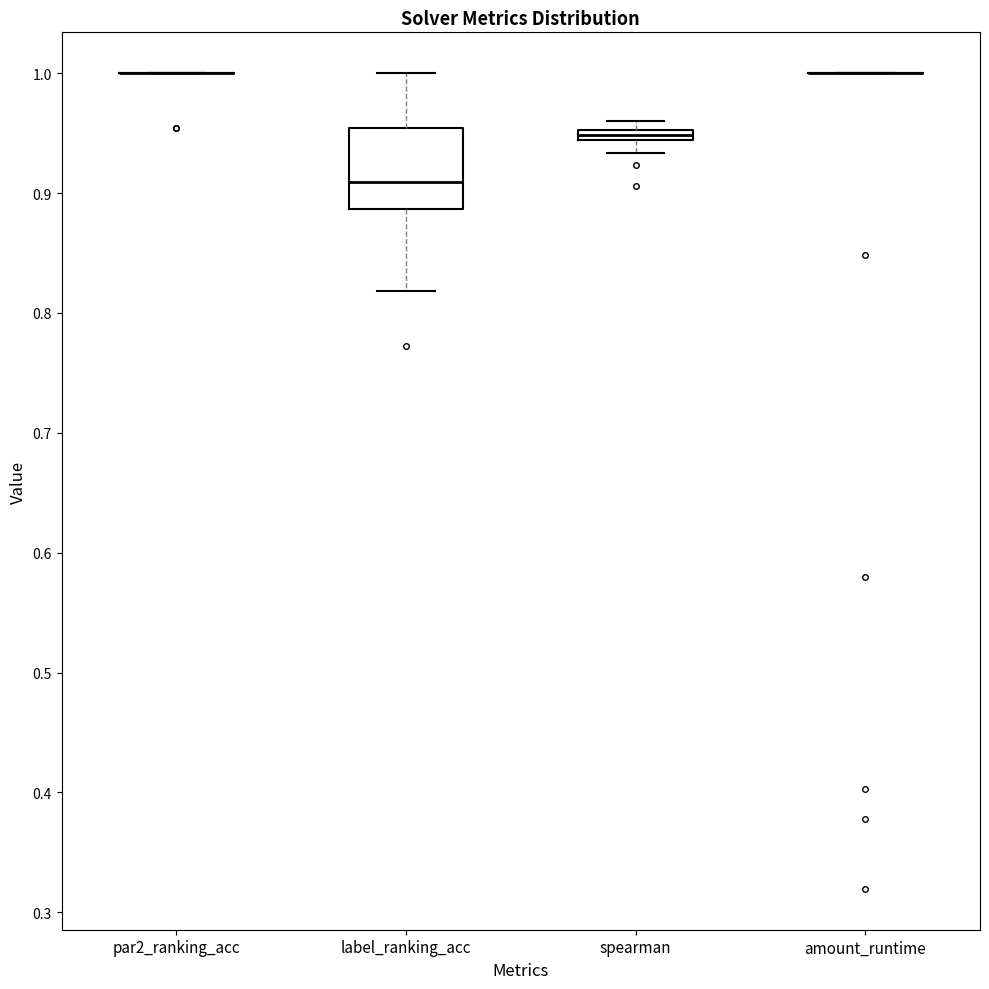

Which box is the tallest, from its lower edge to its upper edge?

label_ranking_acc